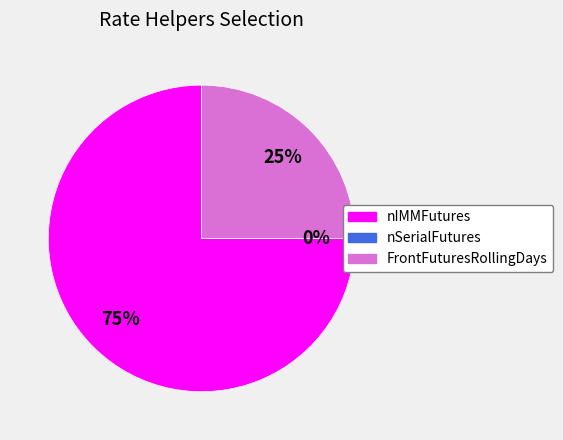

What portion of the pie excludes nIMMFutures?

25.0%